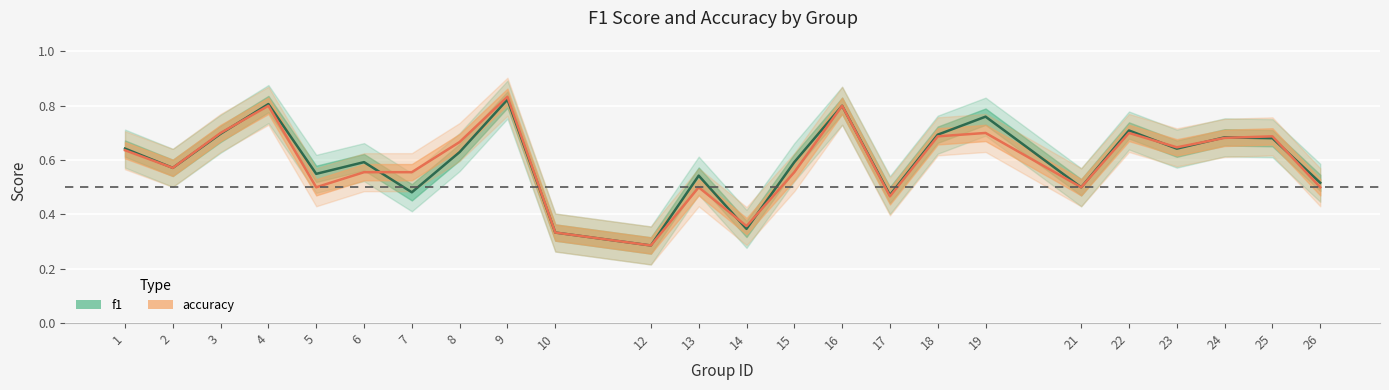

How many accuracy values are between 0 and 1?

24